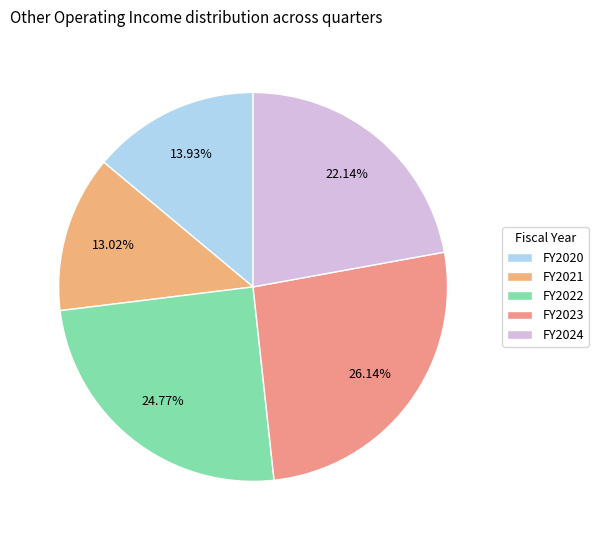

How many segments does this pie chart have?

5